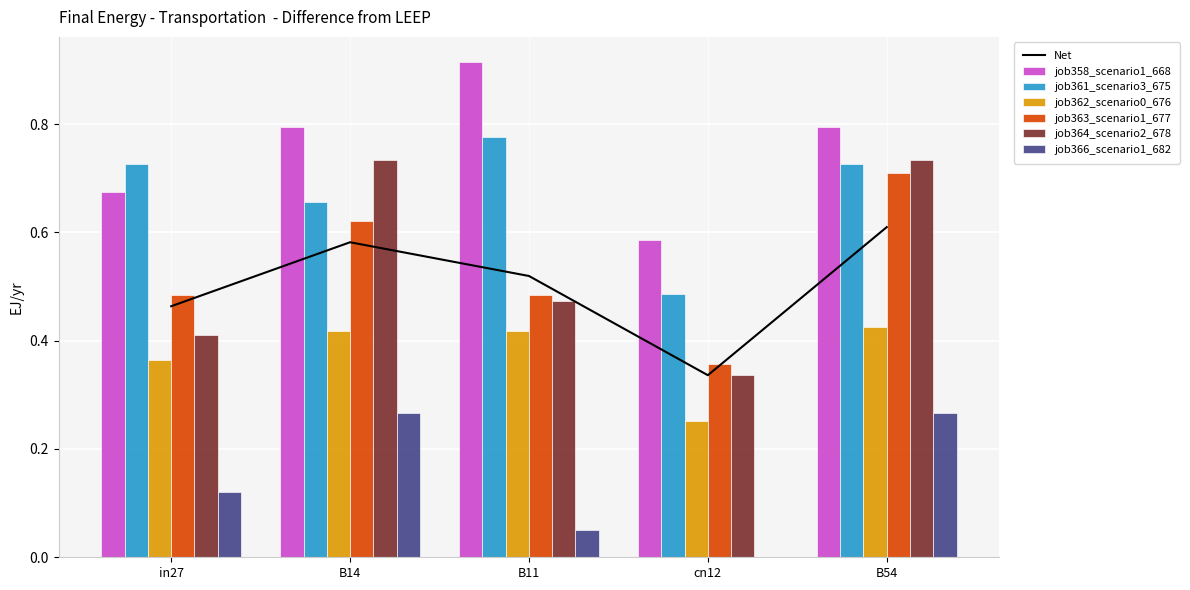

Which series changed the most between in27 and cn12?

job361_scenario3_675